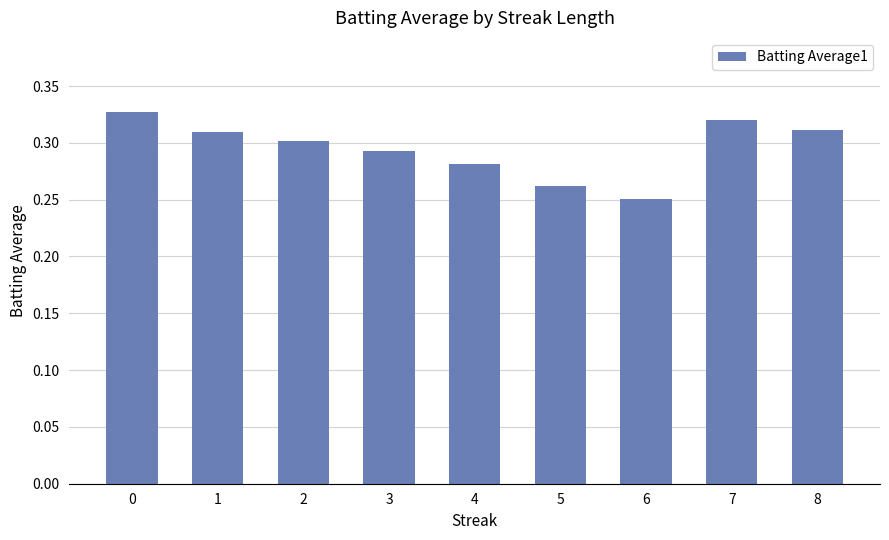

The chart shows a value of 0.3 at 0. True or false?

True